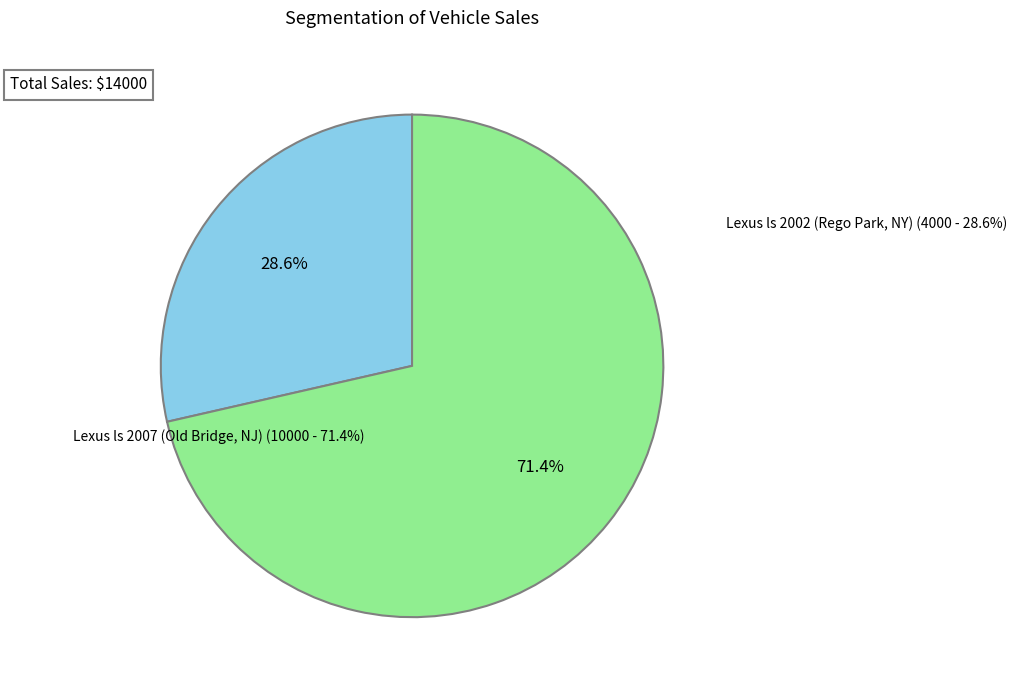

Is it true that Lexus ls 2007 (Old Bridge, NJ) is 71% of the pie?

True